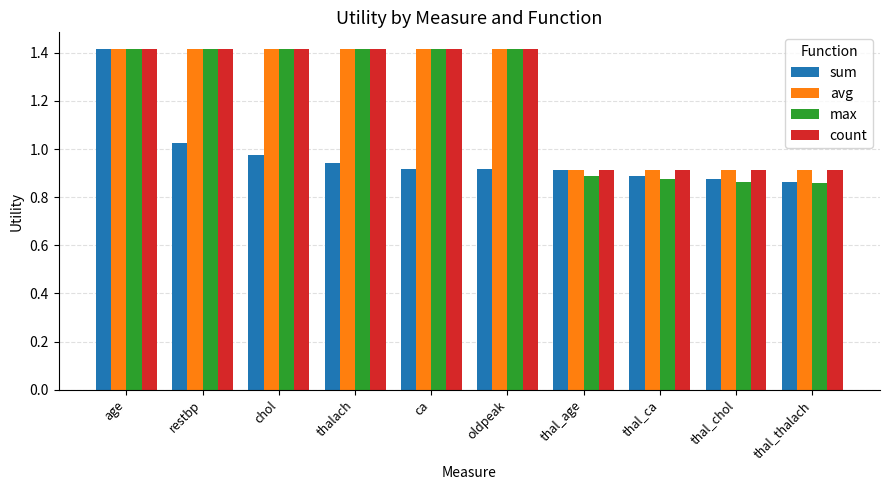

Are the bars horizontal?

No